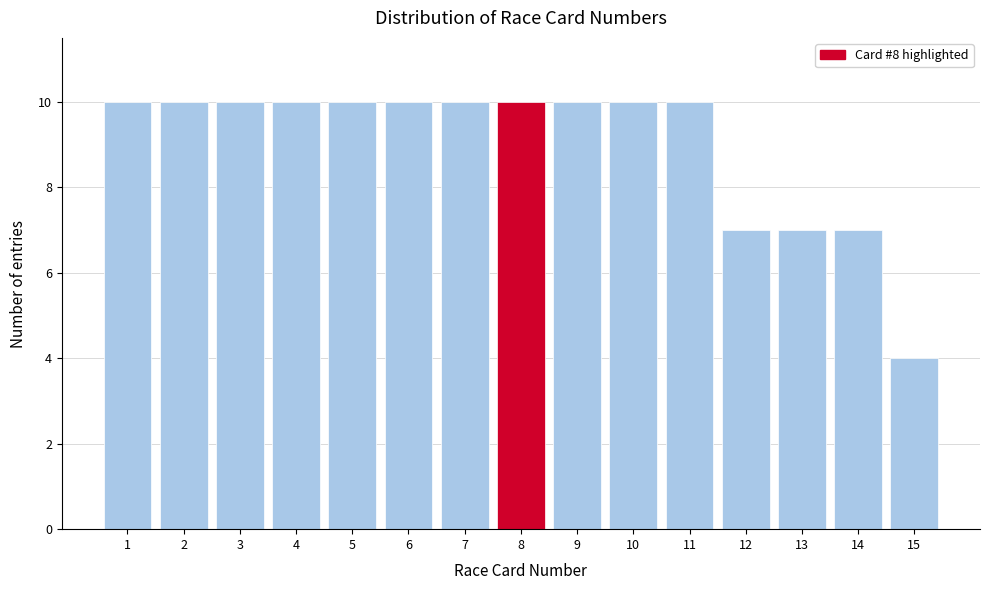

Reading right to left, extract all data points from this chart.

15=4	14=7	13=7	12=7	11=10	10=10	9=10	8=10	7=10	6=10	5=10	4=10	3=10	2=10	1=10